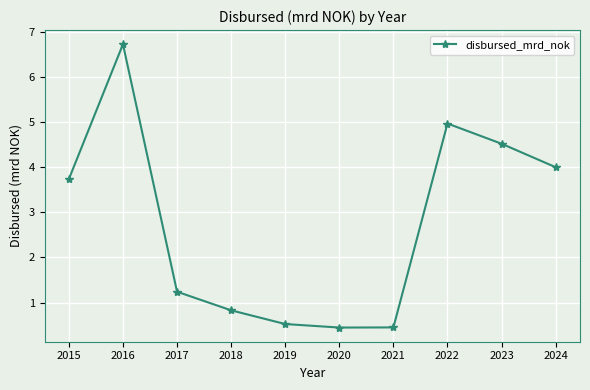

What is the difference between the values at 2023 and 2018?

3.7